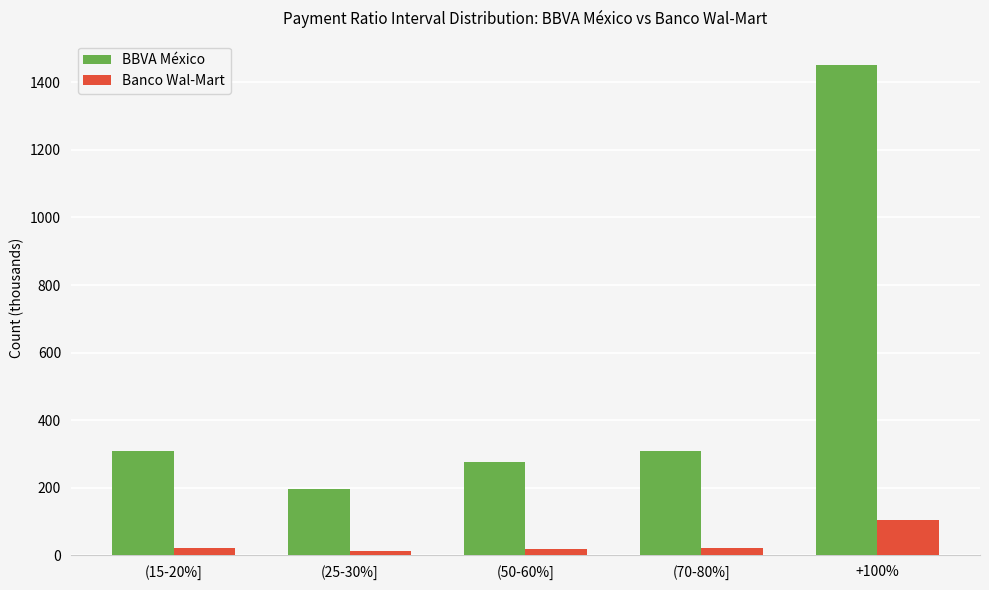

What is the label of the 5th bar from the left?

+100%